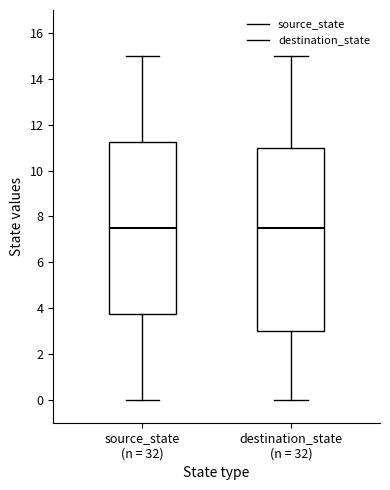

Where is the upper edge of the box for destination_state (n = 32) on the y-axis? The values are not printed on the chart, so give them approximately, as read against the axis.

11.0